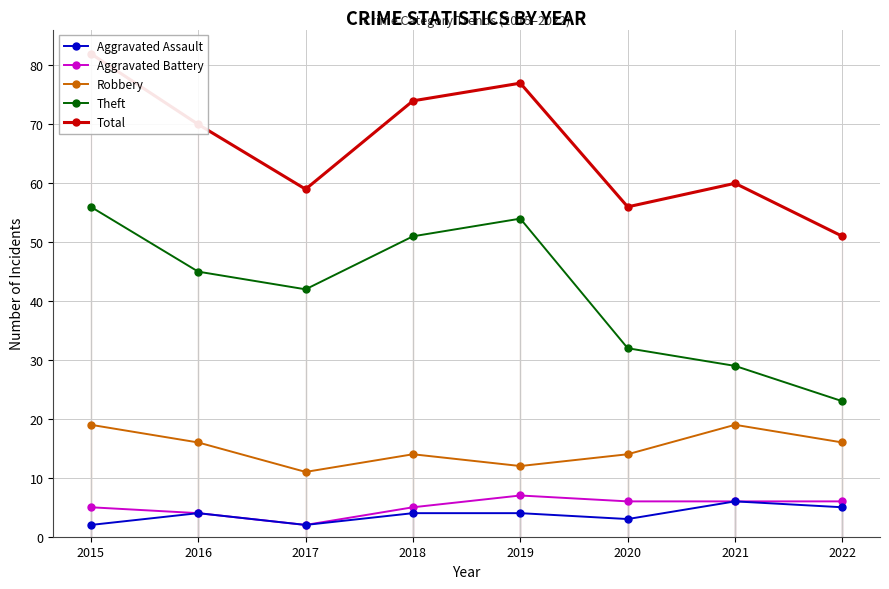

How many data points does each series have?

8